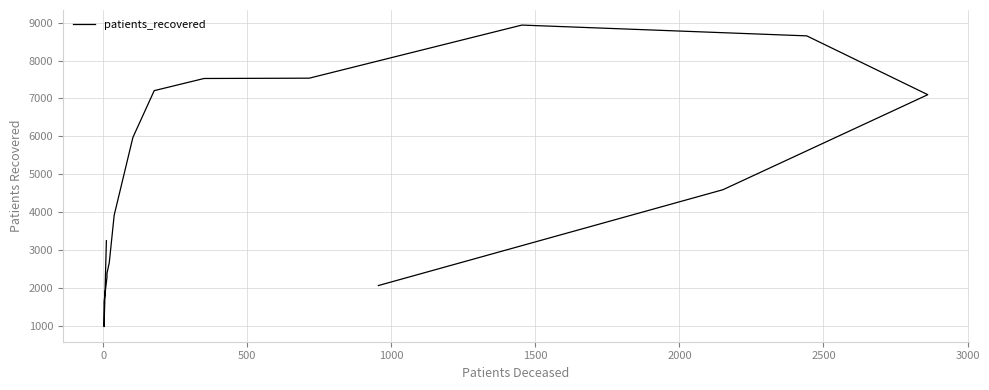

What is the sum of all values?

76687